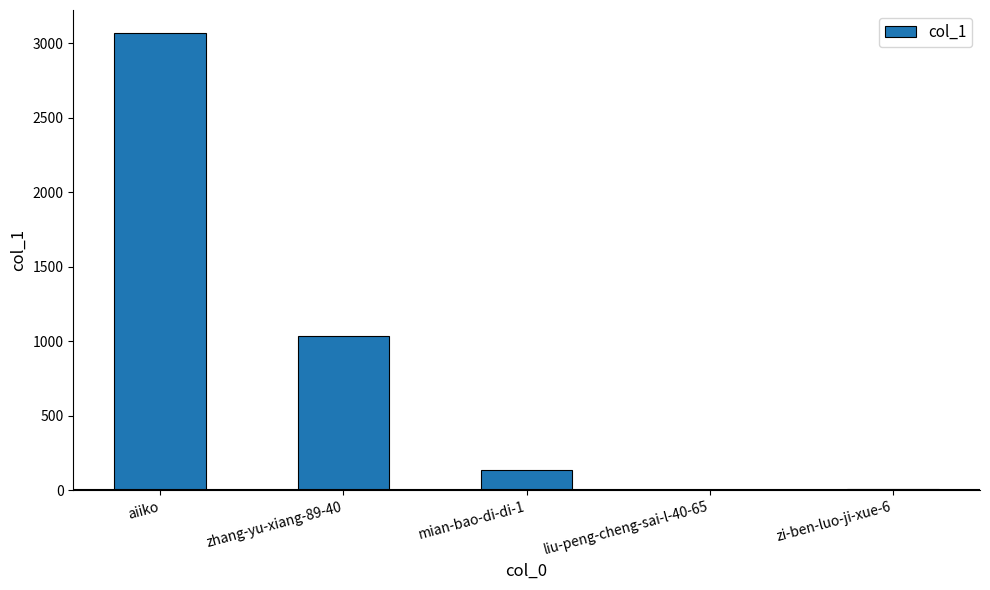

True or false: the data shows 3 at liu-peng-cheng-sai-l-40-65.

True